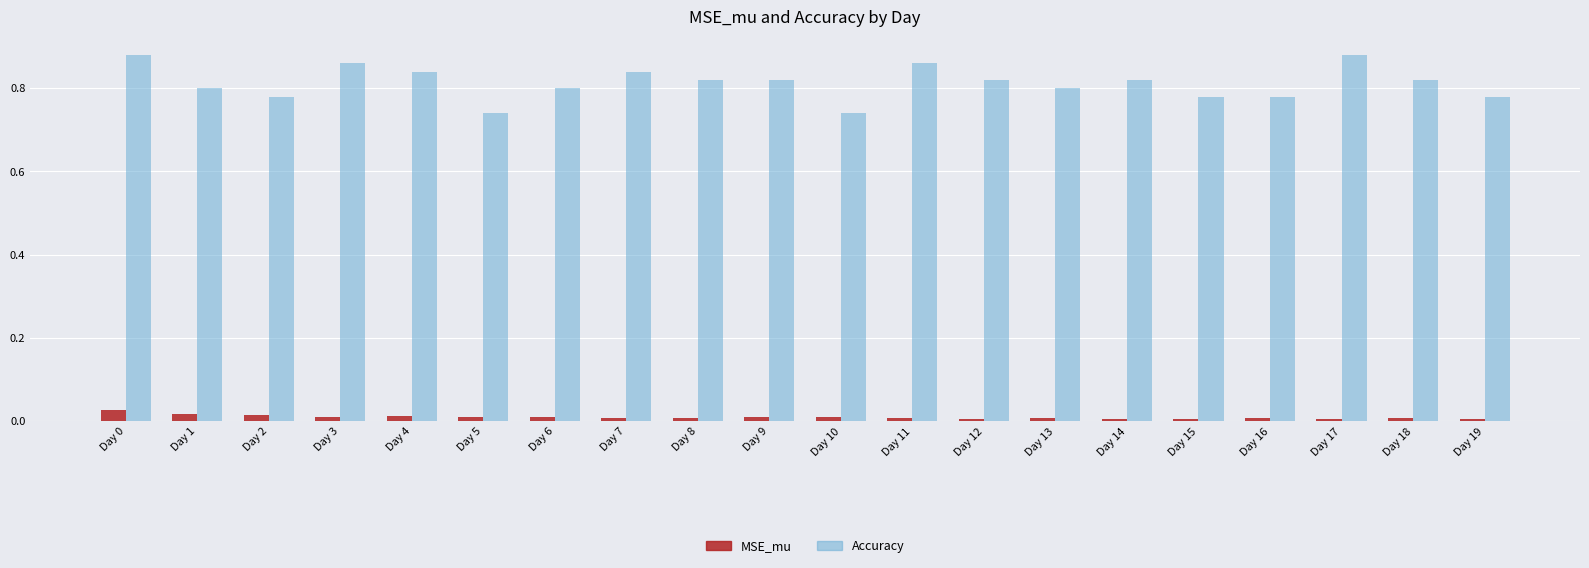

Which series has the widest spread of values?

Accuracy